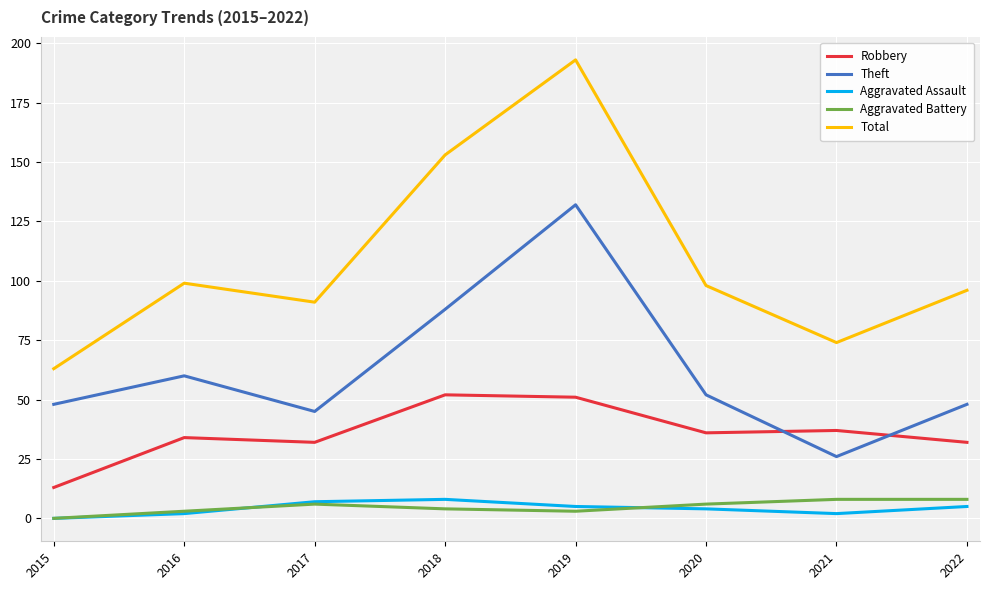

Read the Robbery value at 2017.

32